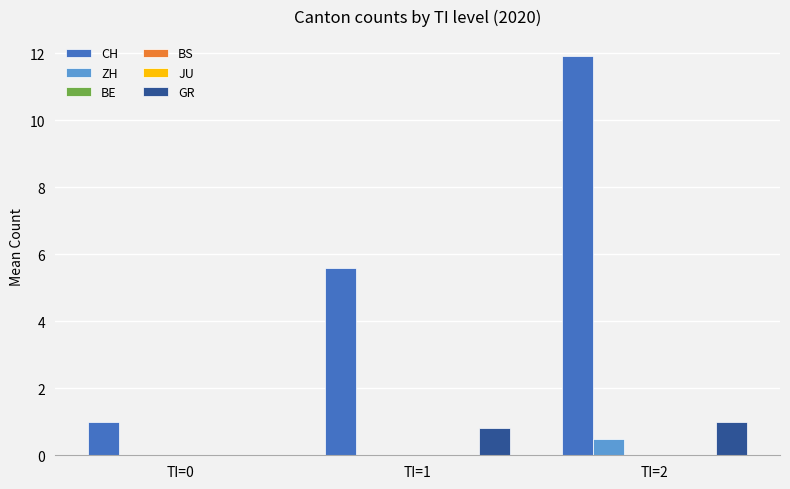

Read the CH value at TI=0.

1.0